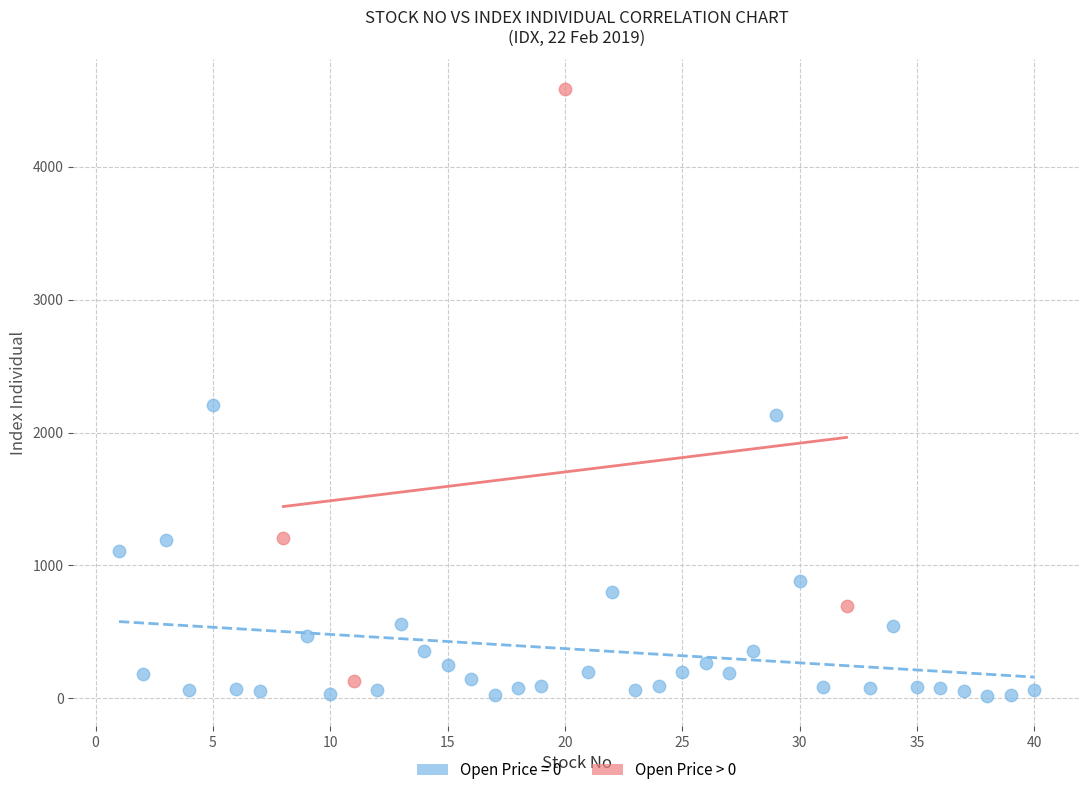

Which series reaches the maximum Y coordinate?

Open Price > 0